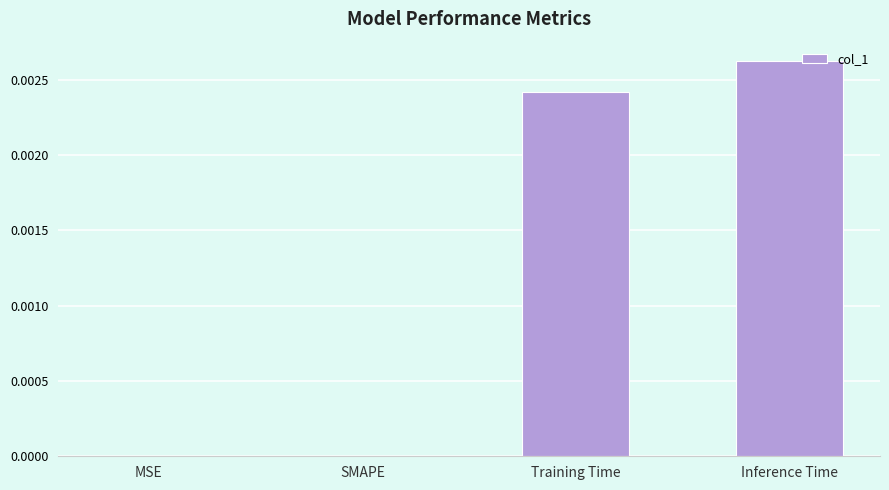

Is it true that the value at Training Time is 0.0?

True